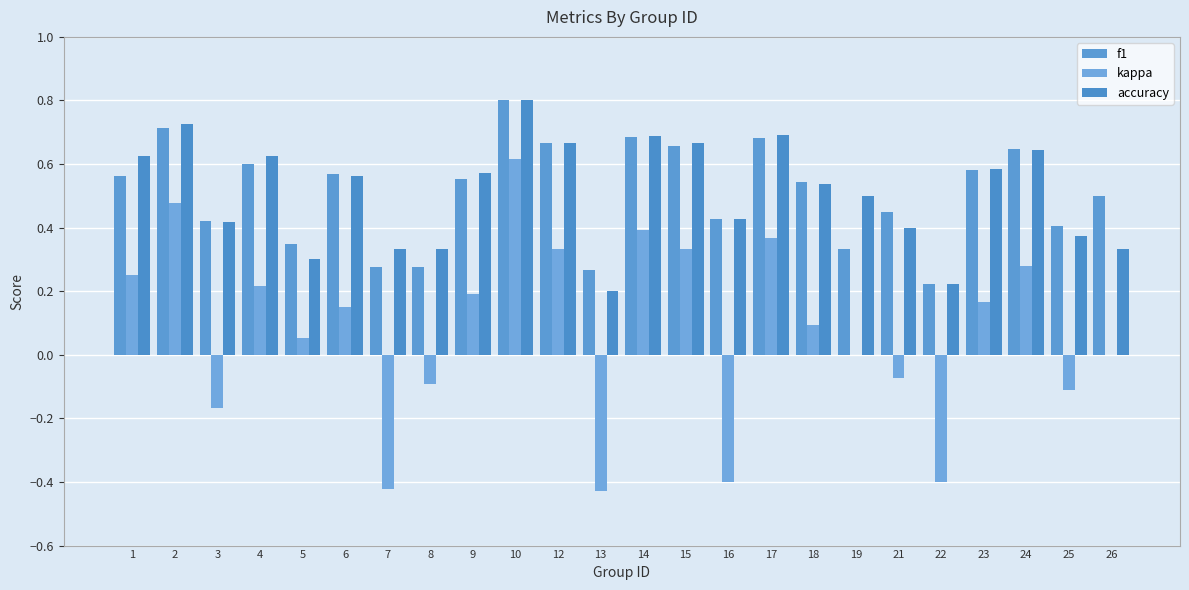

Where is kappa nearest to the value 0?

19